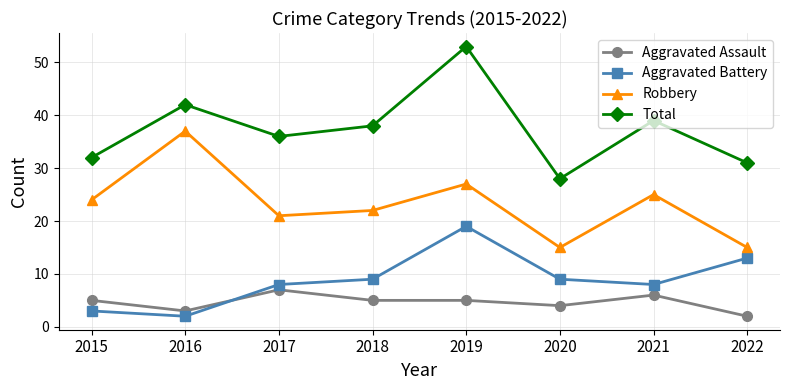

How many lines are shown in the chart?

4